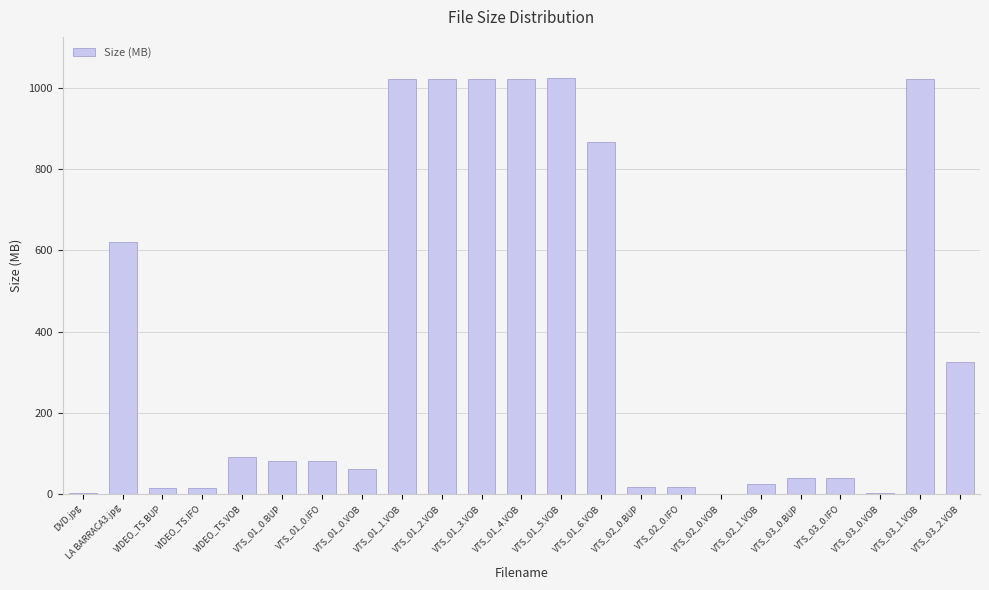

What is the difference between the values at VTS_03_1.VOB and VTS_01_5.VOB?

0.2